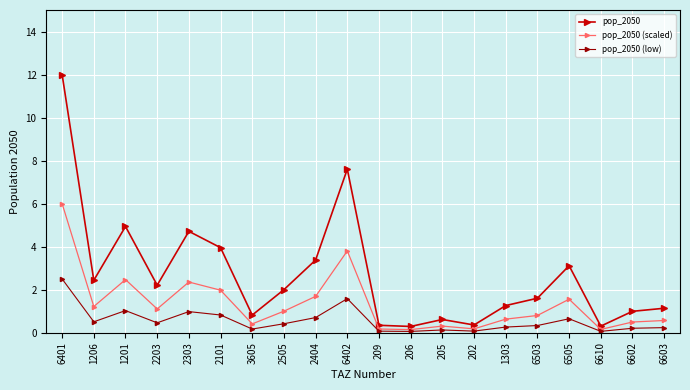

List the series in order of their peak value, highest first.

pop_2050, pop_2050 (scaled), pop_2050 (low)